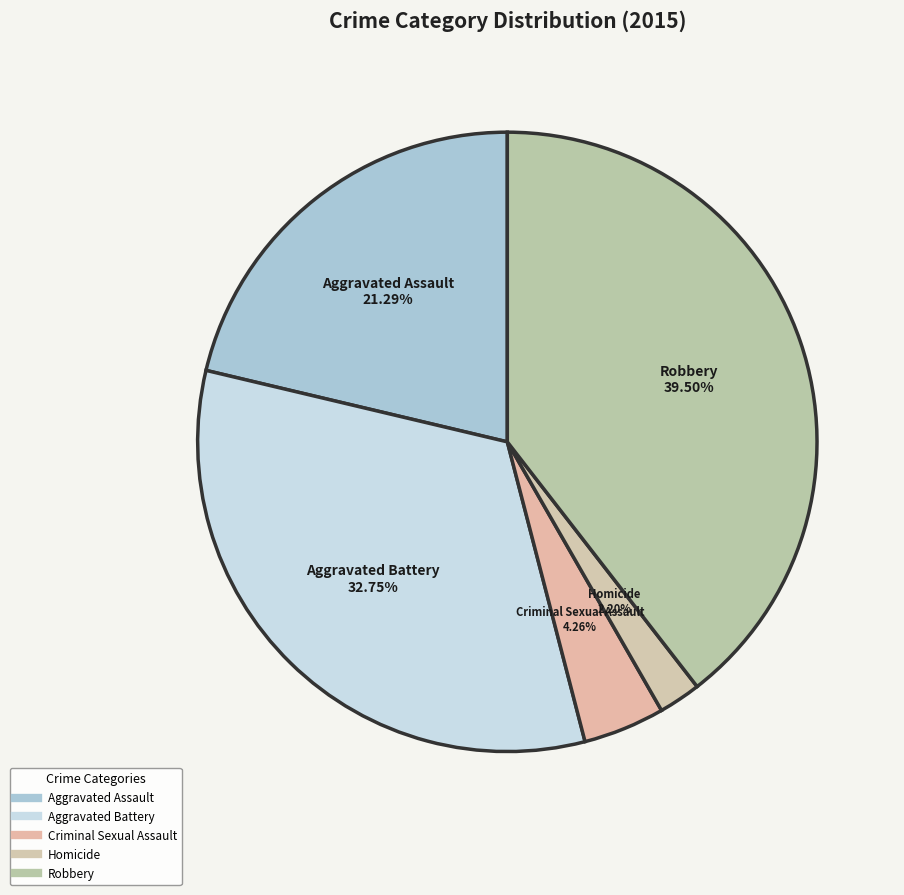

How many segments does this pie chart have?

5